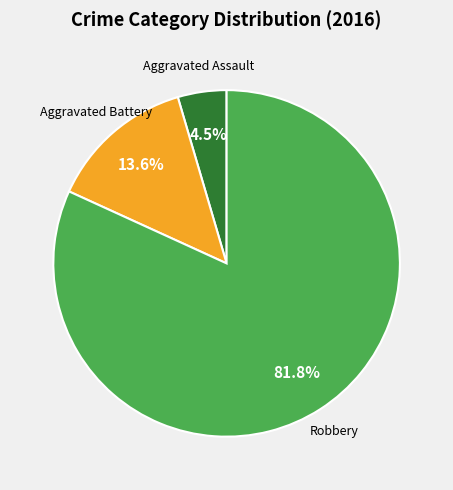

Is there a majority slice in this chart?

Yes